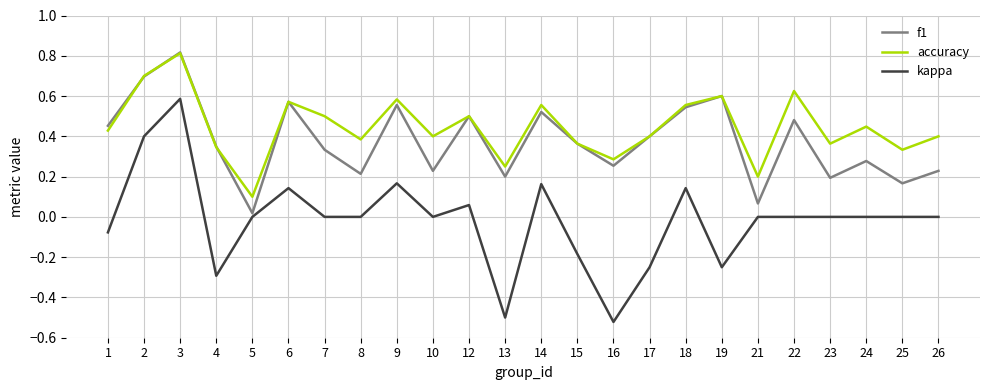

Rank the series by their average value, from highest to lowest.

accuracy, f1, kappa